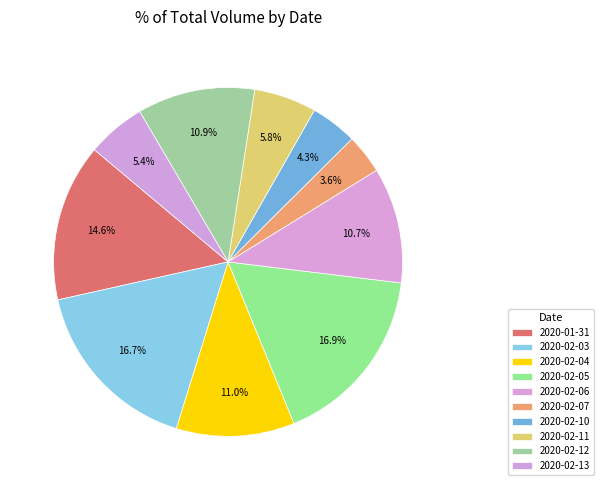

How many slices are in this pie chart?

10